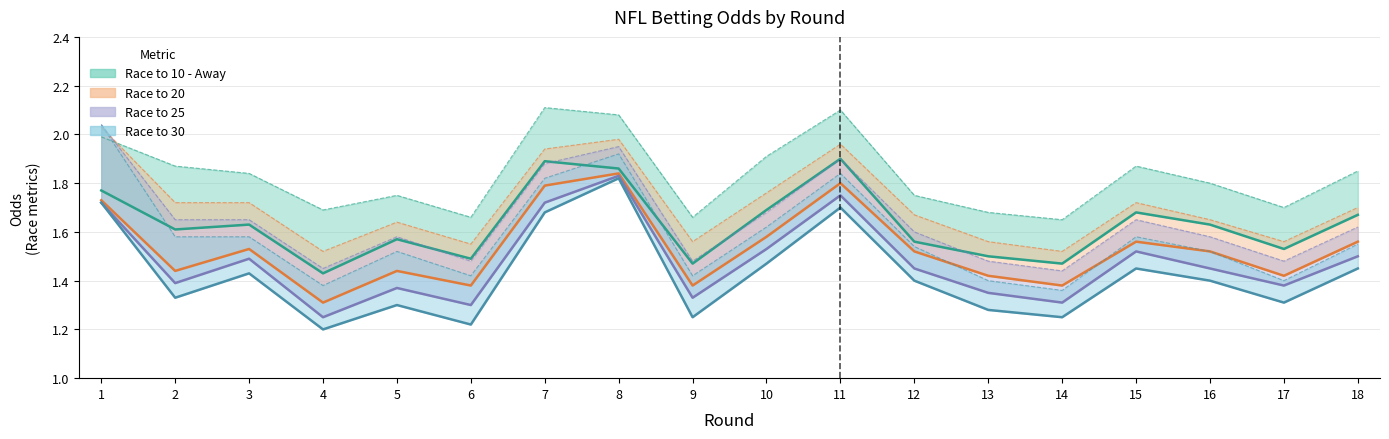

The value of Race to 25 at 8 is 1.8. True or false?

True